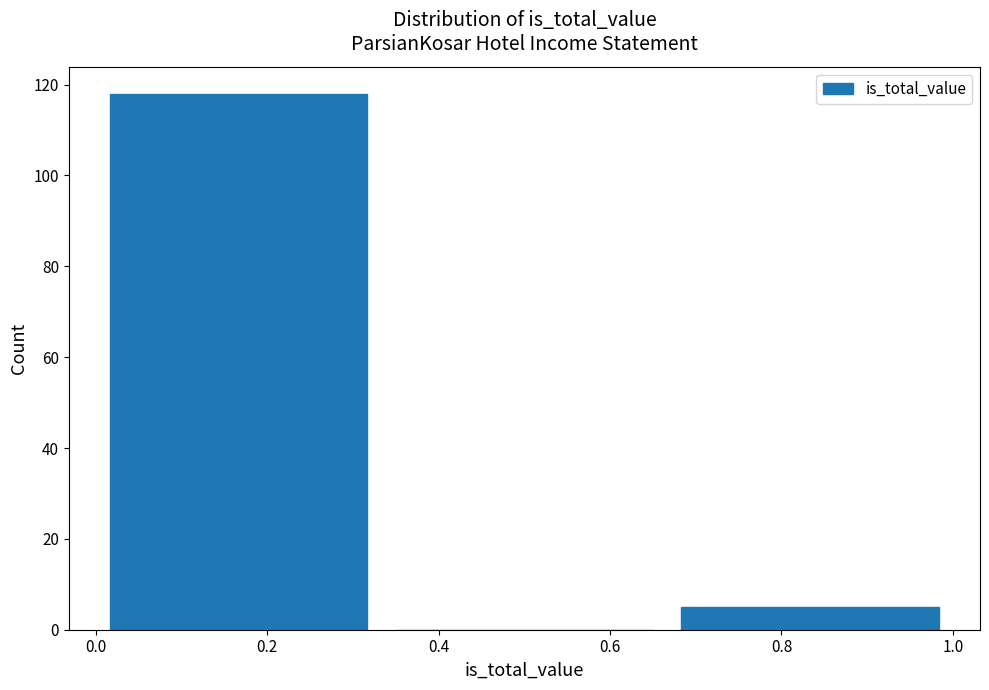

Reading left to right, list every bar in this chart as the range it spans on the x-axis followed by its height. Neither the bar edges nor the heights are printed on the chart, so give them approximately, as read against the axes.

0.00 to 0.34: 118
0.34 to 0.66: 0
0.66 to 1.00: 6